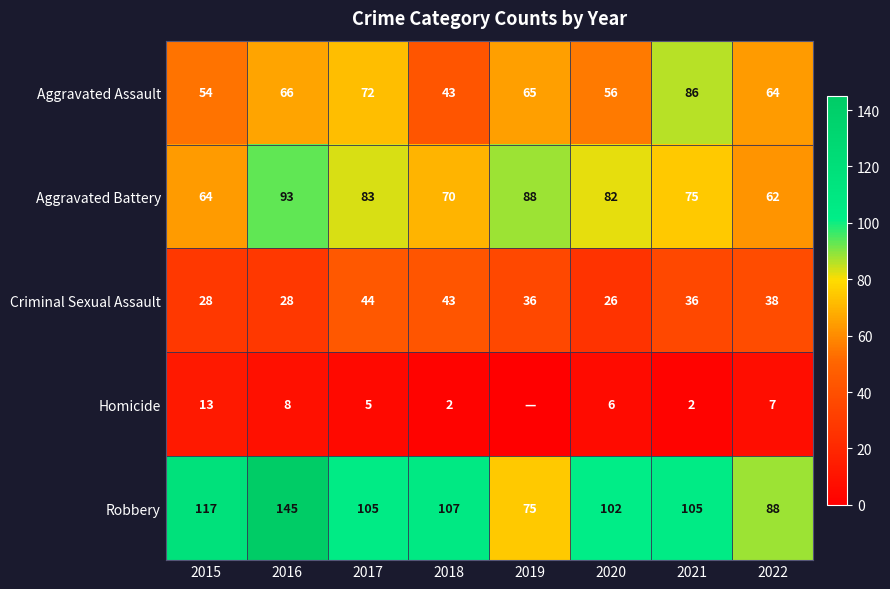

Where does the Criminal Sexual Assault series first go above 36?

2017